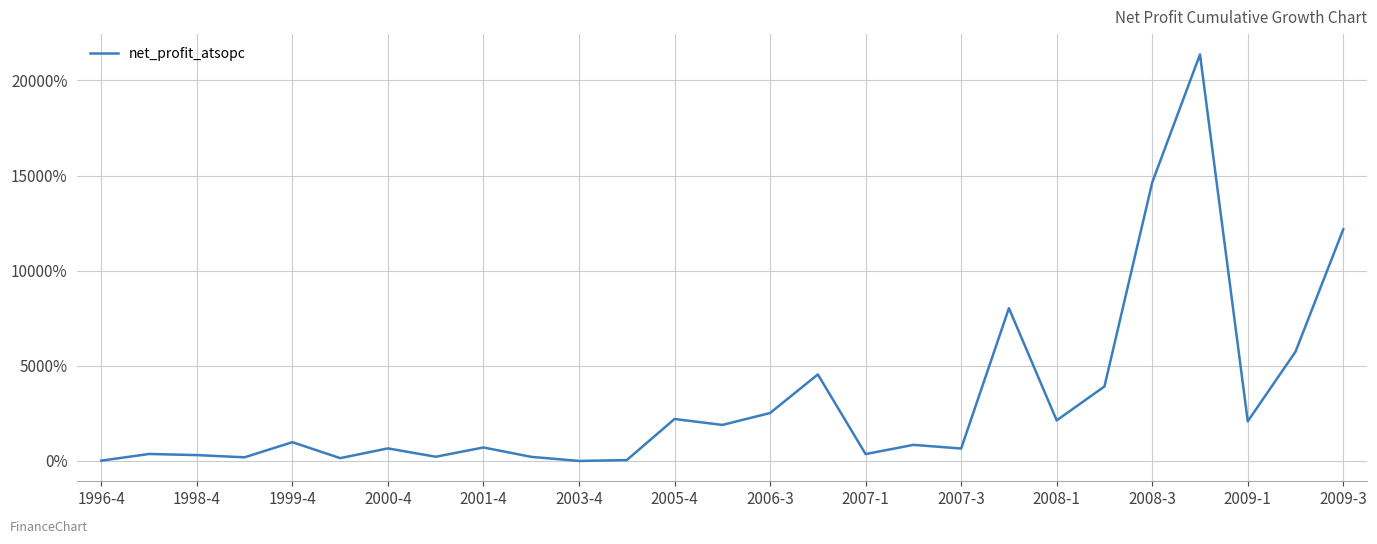

What is the difference between the maximum and minimum values?

21386.2